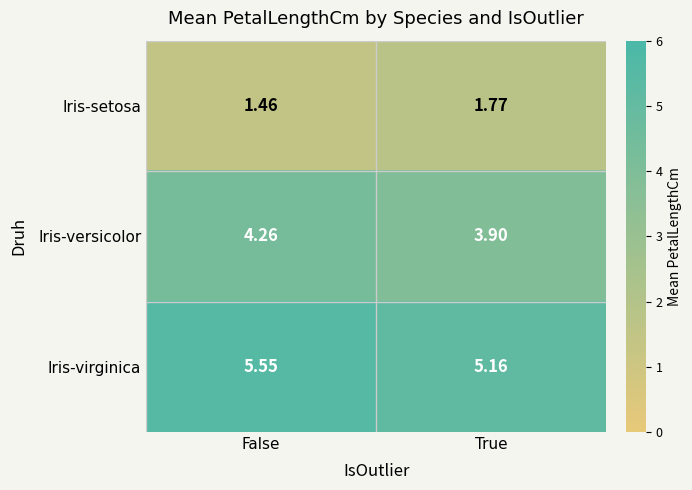

Where does the Iris-versicolor series first go above 4?

False